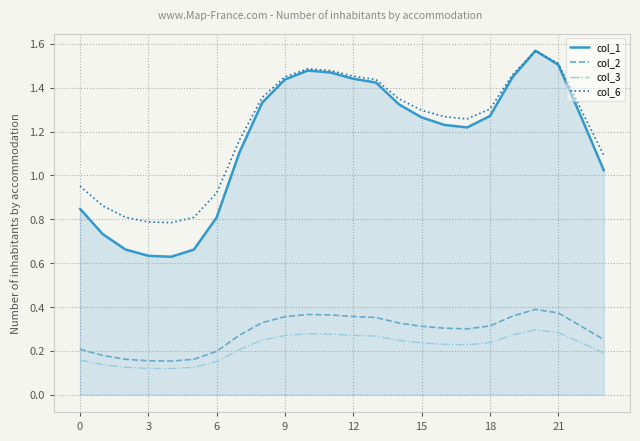

True or false: col_1 and col_2 intersect in this chart.

False